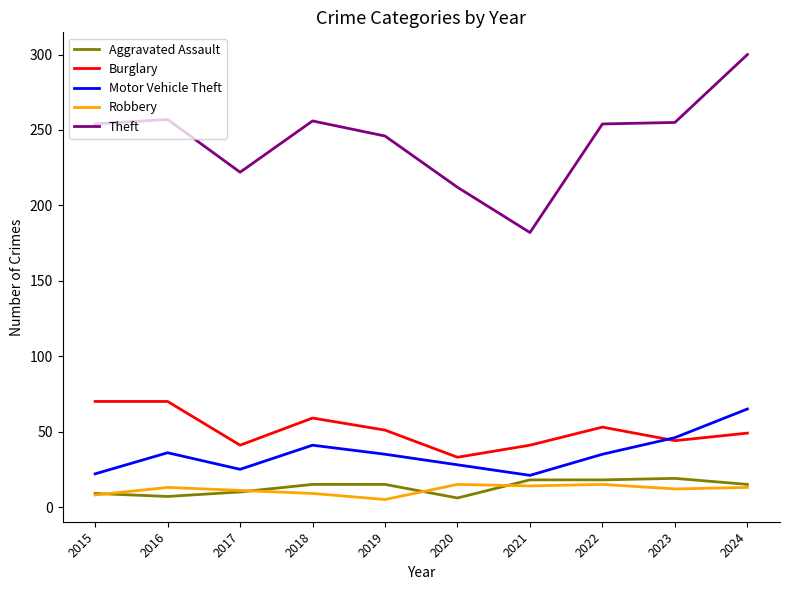

Where is Motor Vehicle Theft nearest to the value 43?

2018